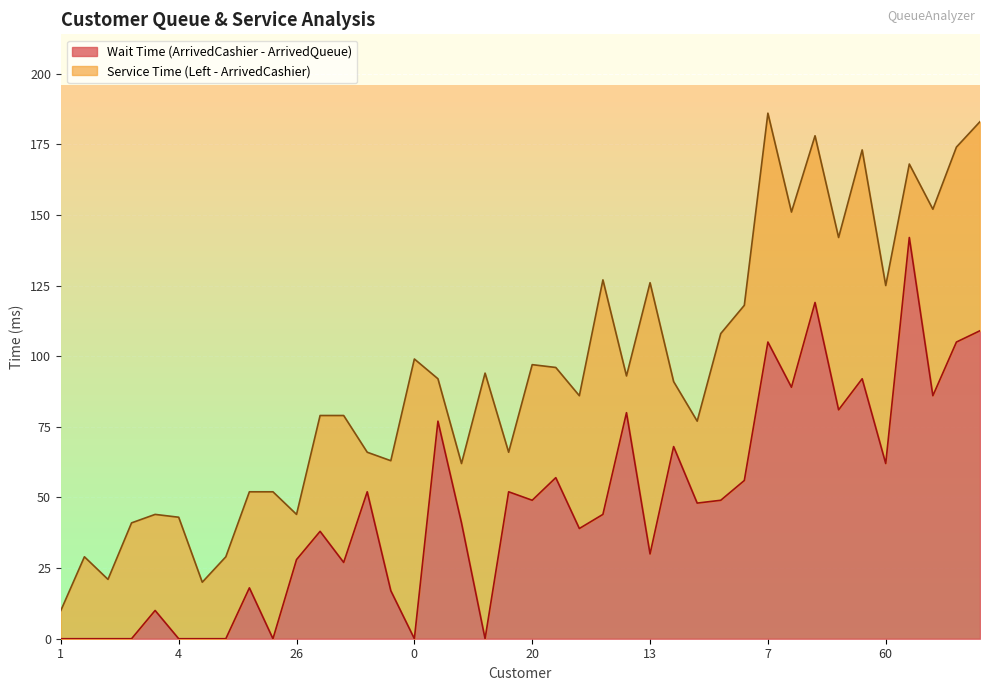

How many points are higher than both their immediate neighbors (excluding endpoints)?

13